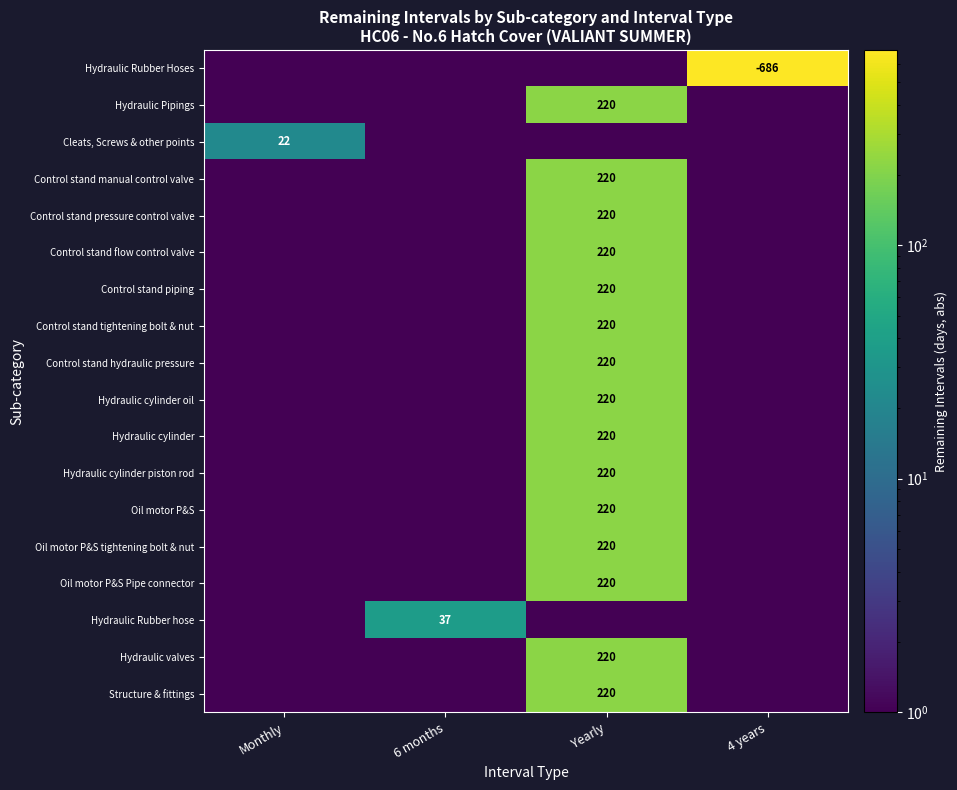

The value of Hydraulic Rubber Hoses at 4 years is -686.0. True or false?

True